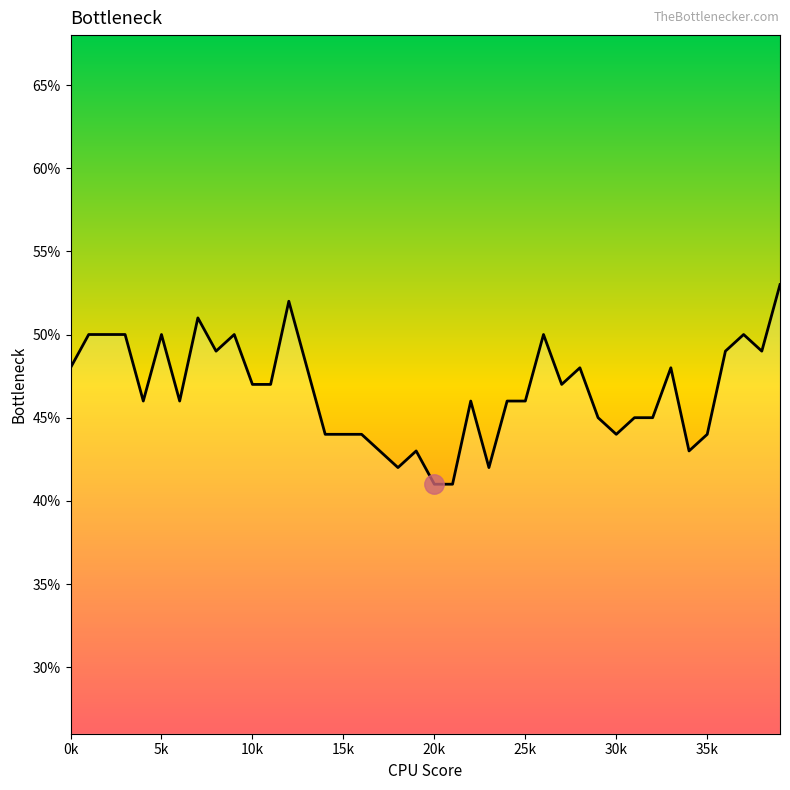

What is the maximum value shown in the chart?

53